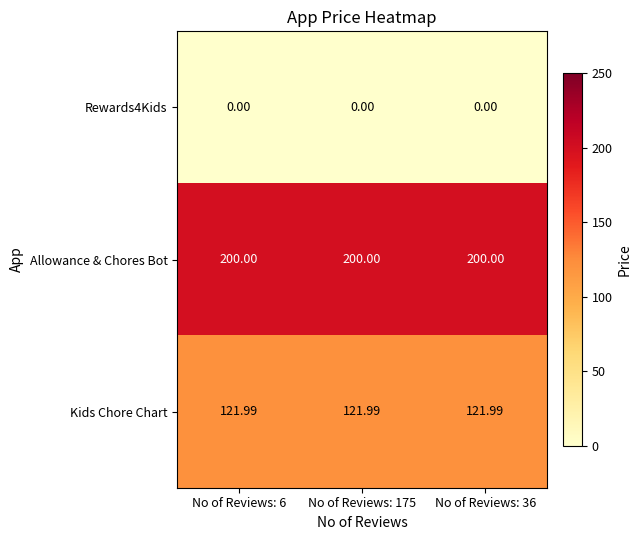

List the series in order of their overall mean, lowest first.

Rewards4Kids, Kids Chore Chart, Allowance & Chores Bot